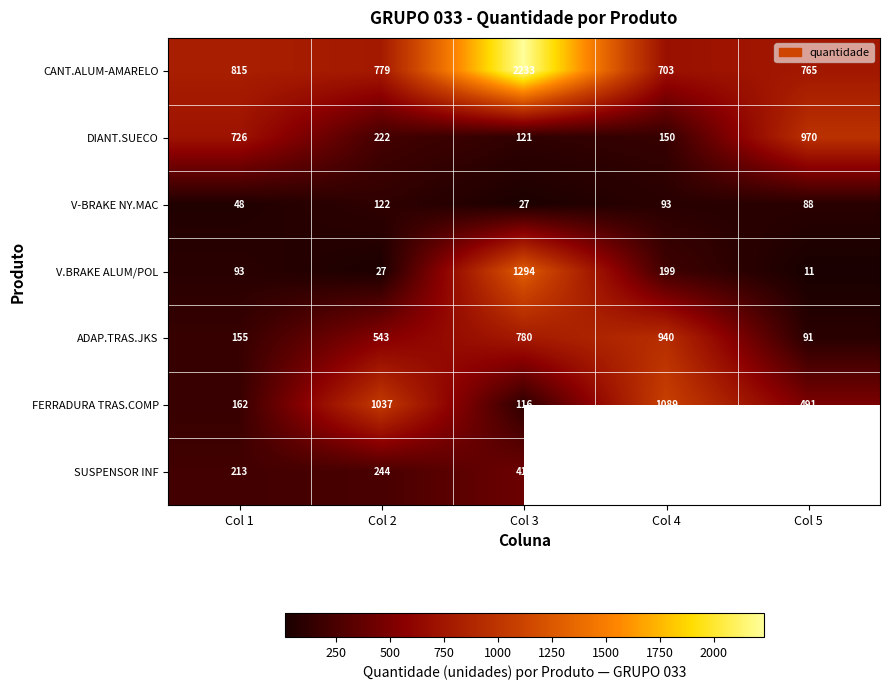

Rank the categories by CANT.ALUM-AMARELO value from highest to lowest.

Col 3, Col 1, Col 2, Col 5, Col 4